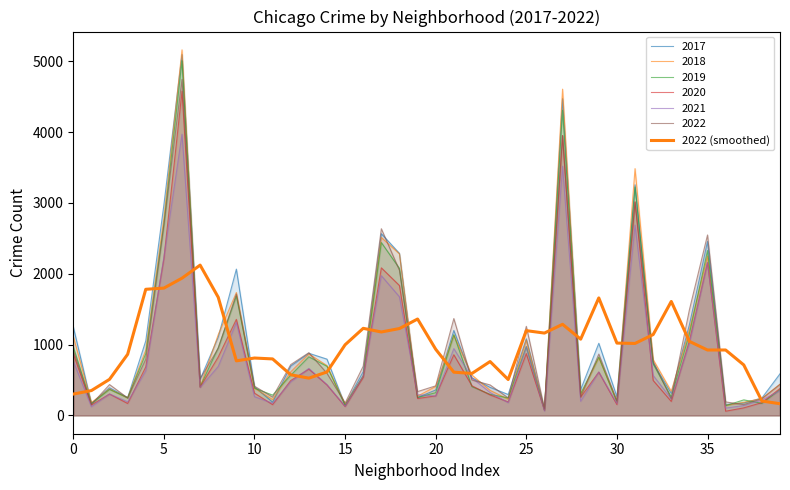

How many categories are shown in the chart?

40